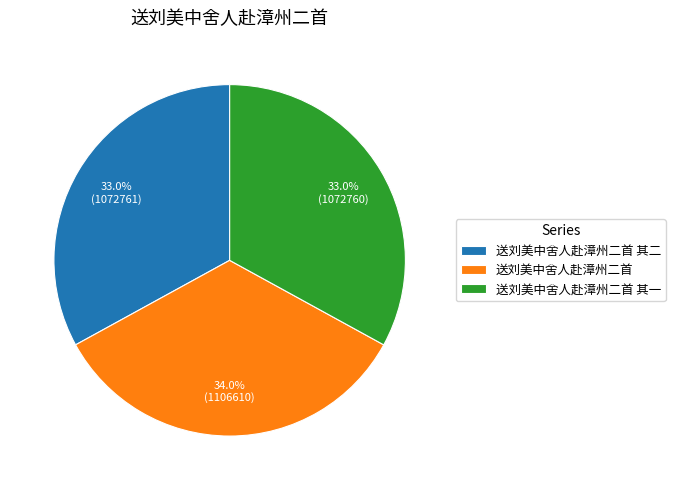

To the nearest percent, what portion does 送刘美中舍人赴漳州二首 其二 represent?

33%